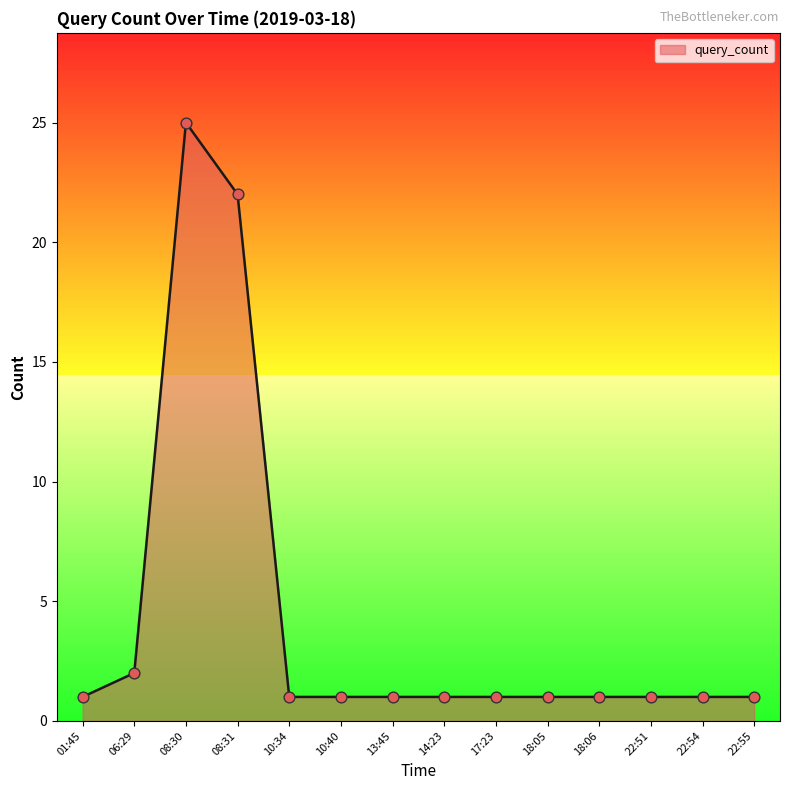

What is the change in value from 08:30 to 13:45?

-24